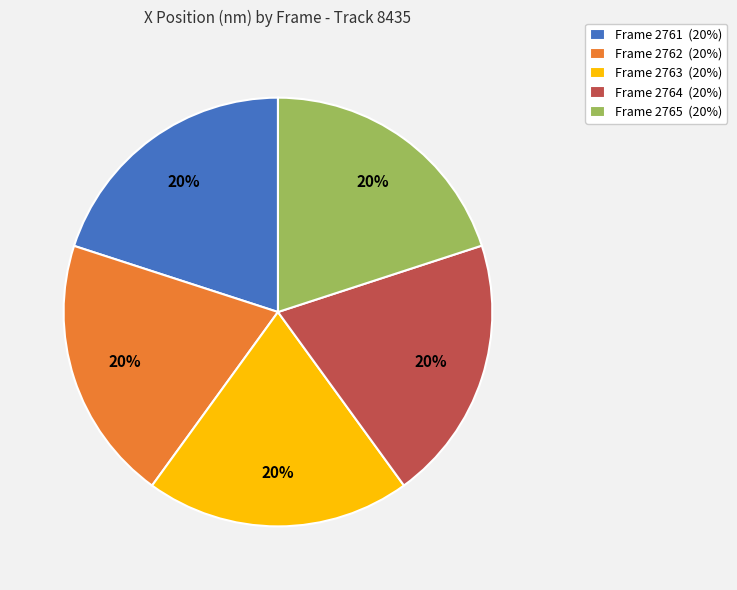

What is the ratio of the value at Frame 2764 (20%) to the value at Frame 2763 (20%)?

1.0